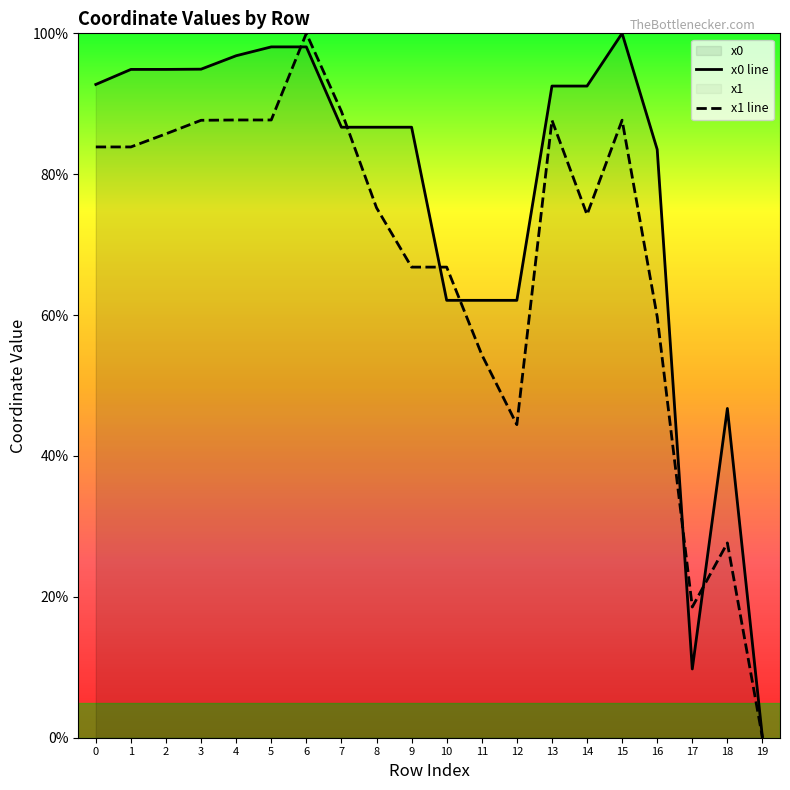

Where is the first local maximum for x0?

15